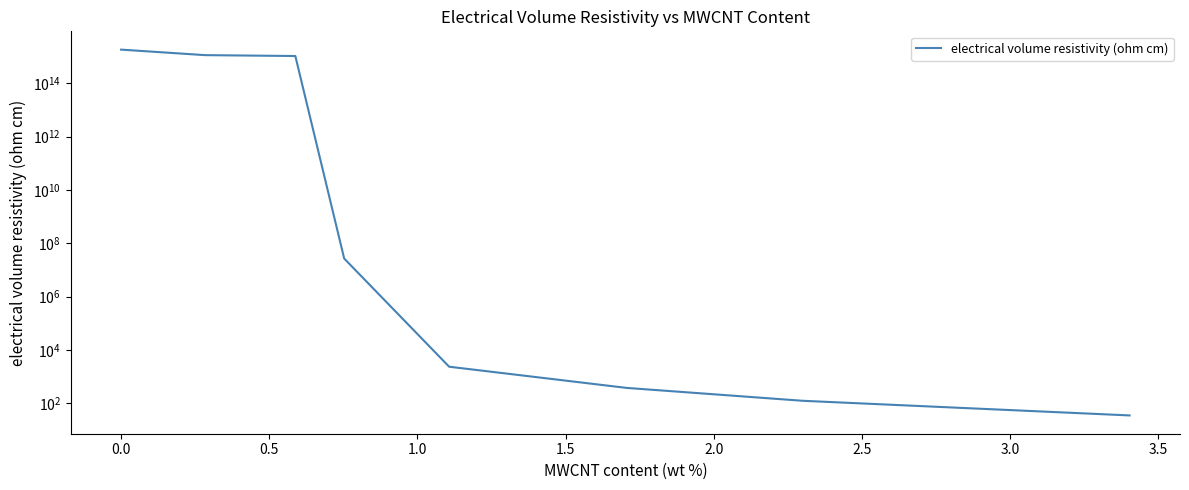

Does the chart display data point markers on the line(s)?

No